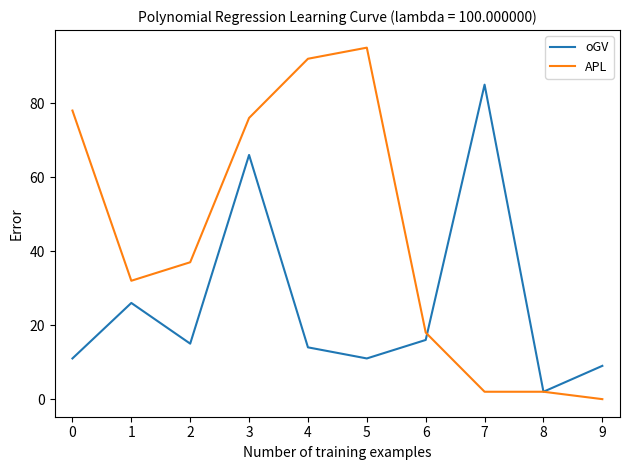

What is the total value across all series at 6?

34